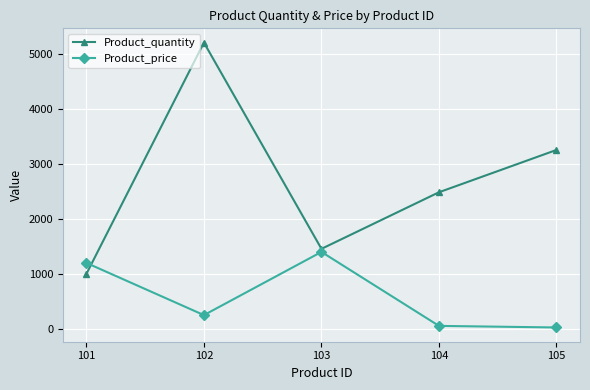

Rank the series at 102 from lowest to highest value.

Product_price, Product_quantity